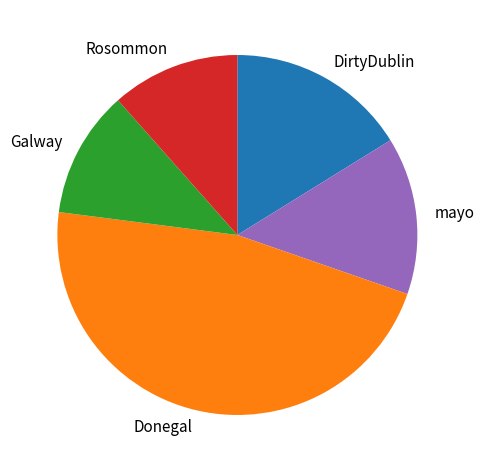

The Donegal slice represents 36% of the pie. True or false?

False